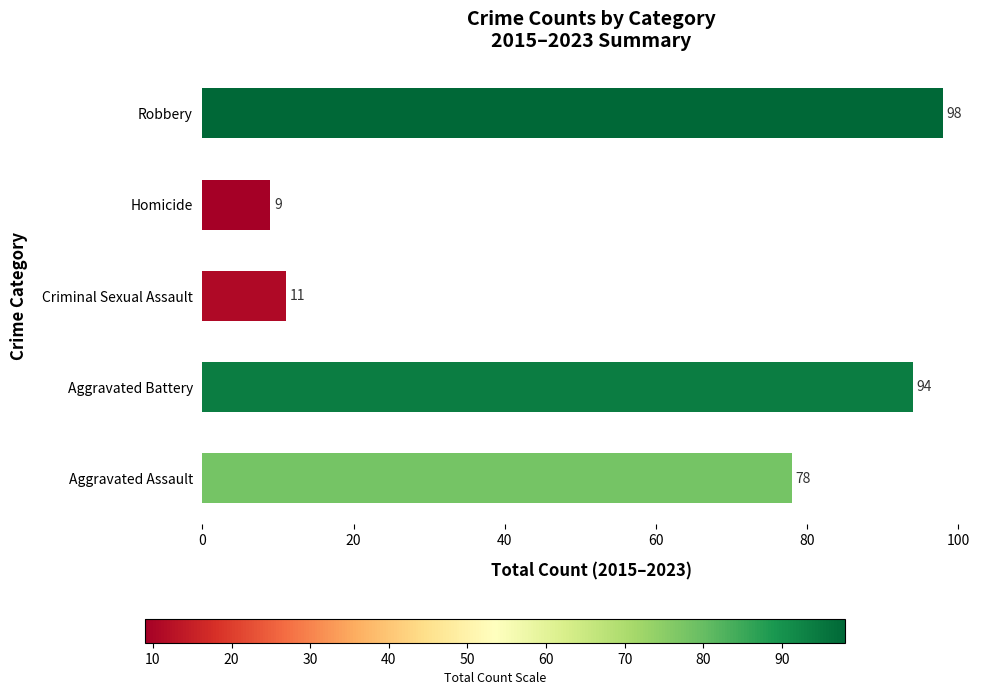

Rank the categories by value from highest to lowest.

Robbery, Aggravated Battery, Aggravated Assault, Criminal Sexual Assault, Homicide